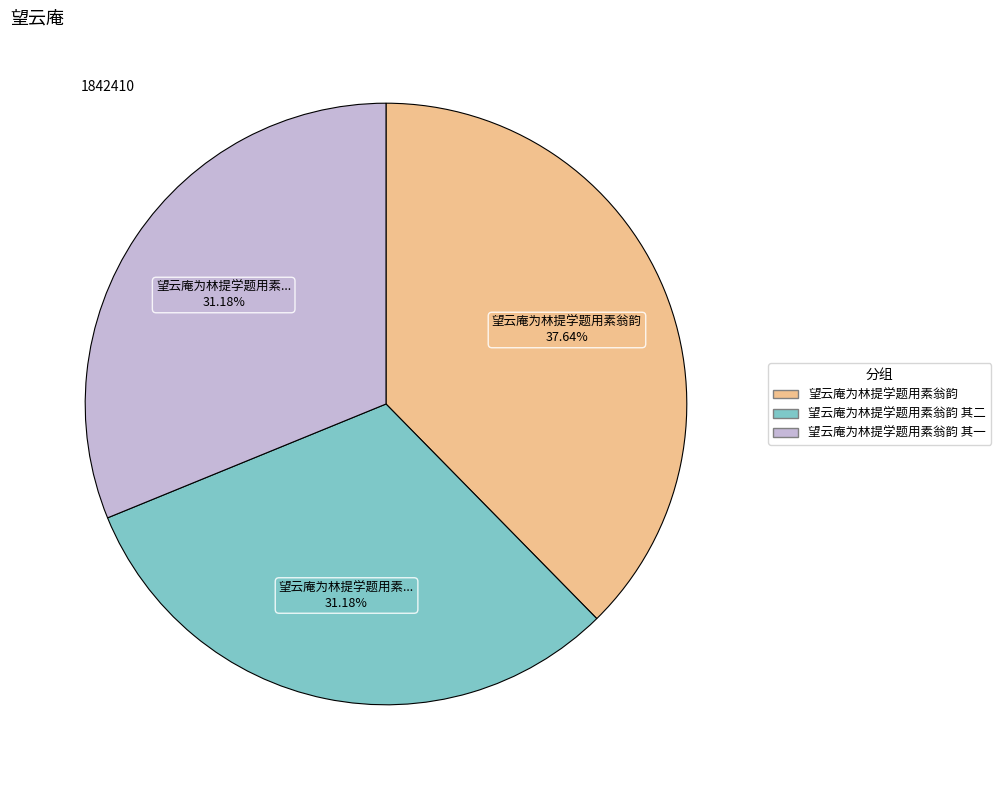

Does any single category account for the majority?

No